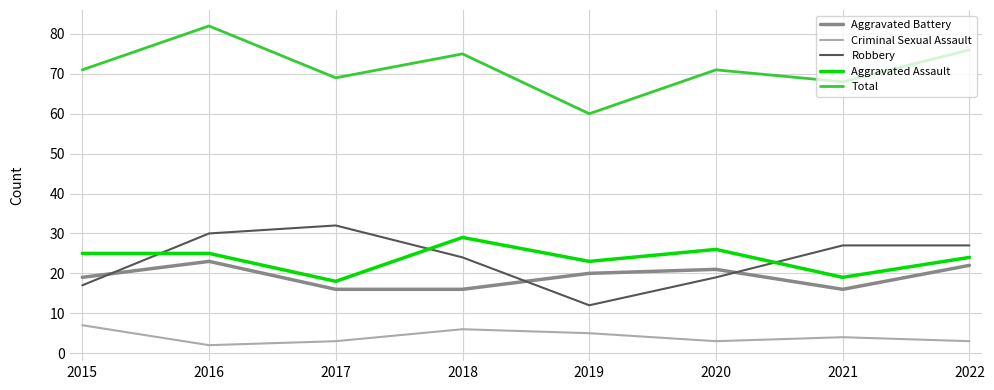

True or false: Aggravated Assault and Total cross at least once.

False